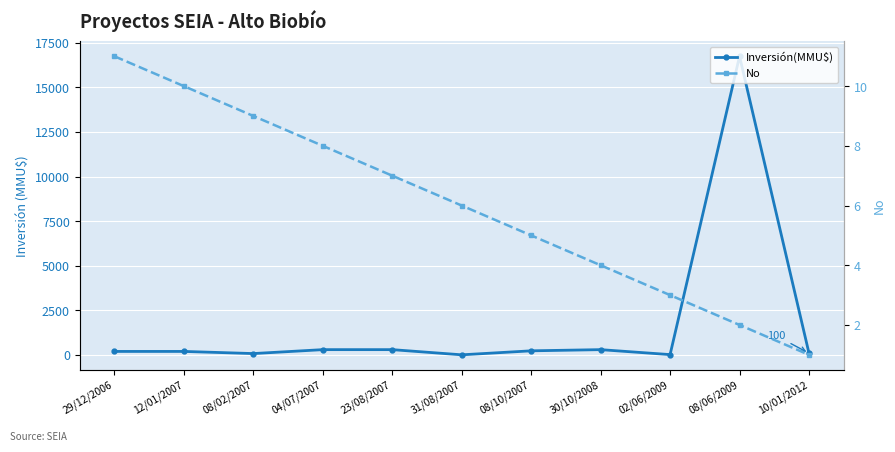

Count the number of data series in this chart.

2